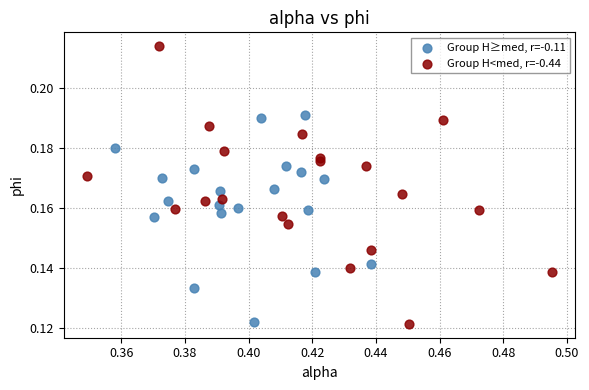

Which series contains the highest Y value?

Group H<med, r=-0.44